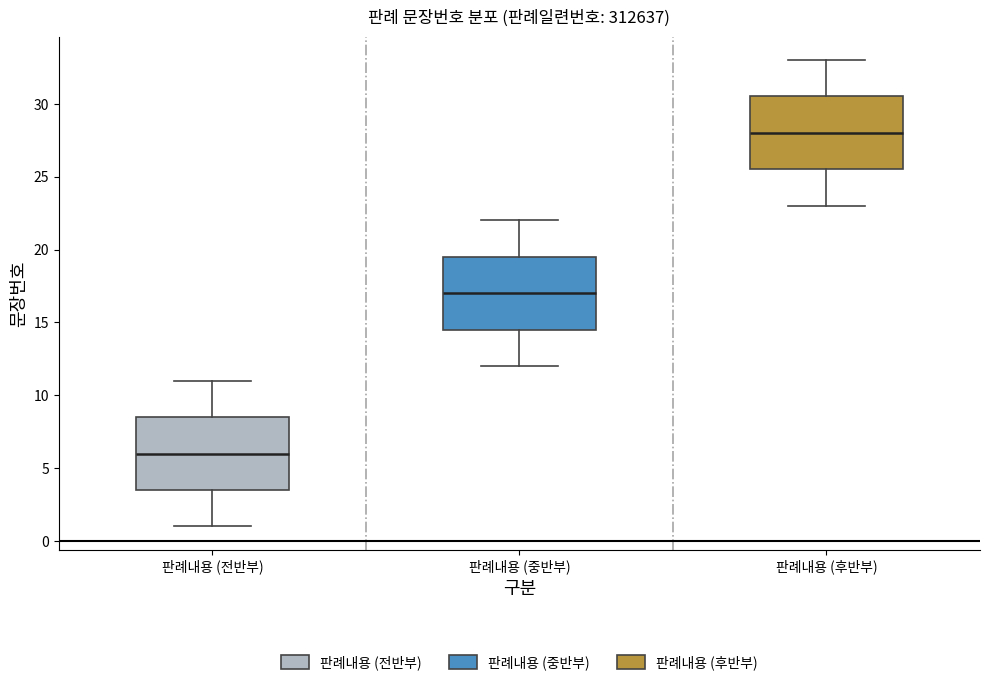

Reading left to right, read every box against the y-axis: the position of its median line, the range the box covers, and the ends of its whiskers. The values are not printed on the chart, so give them approximately, as read against the axis.

판례내용 (전반부): median 6.0, box 3.5 to 8.5, whiskers 1.0 to 11.0
판례내용 (중반부): median 17.0, box 14.5 to 19.5, whiskers 12.0 to 22.0
판례내용 (후반부): median 28.0, box 25.5 to 30.5, whiskers 23.0 to 33.0